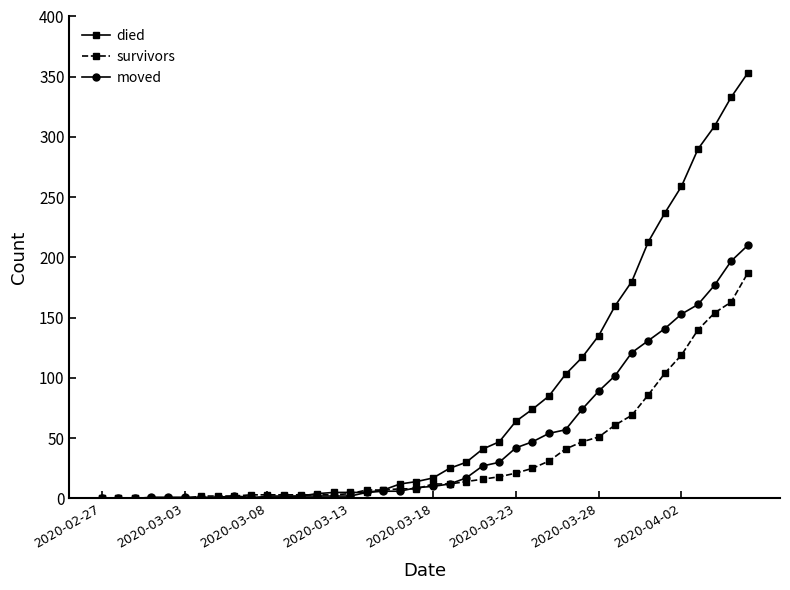

True or false: moved has more than 0 interior local peaks.

True